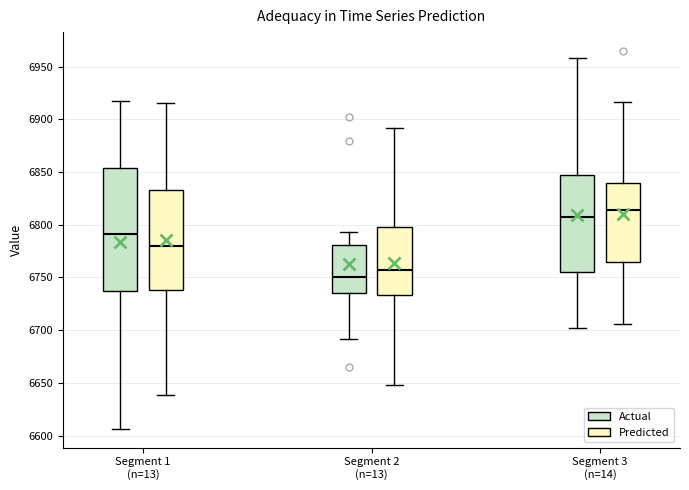

Where does the lower whisker of the box for Segment 2 (n=13) (Predicted) end on the y-axis? The values are not printed on the chart, so give them approximately, as read against the axis.

6650